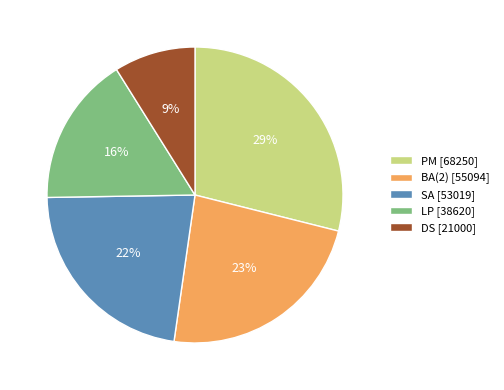

Count the number of slices in the pie.

5